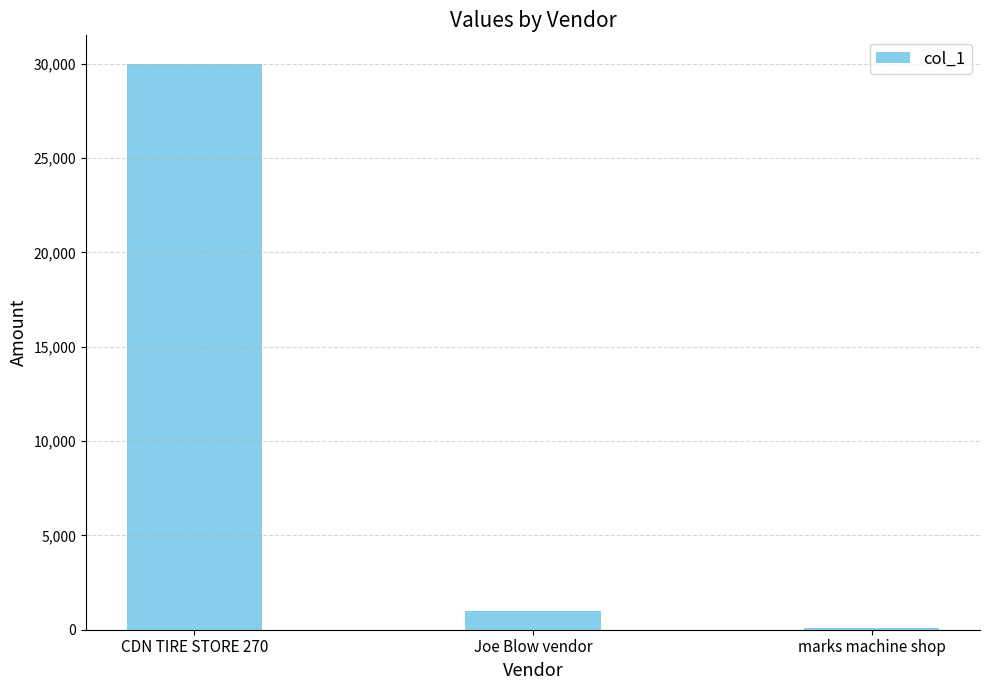

Which has a higher value, CDN TIRE STORE 270 or marks machine shop?

CDN TIRE STORE 270